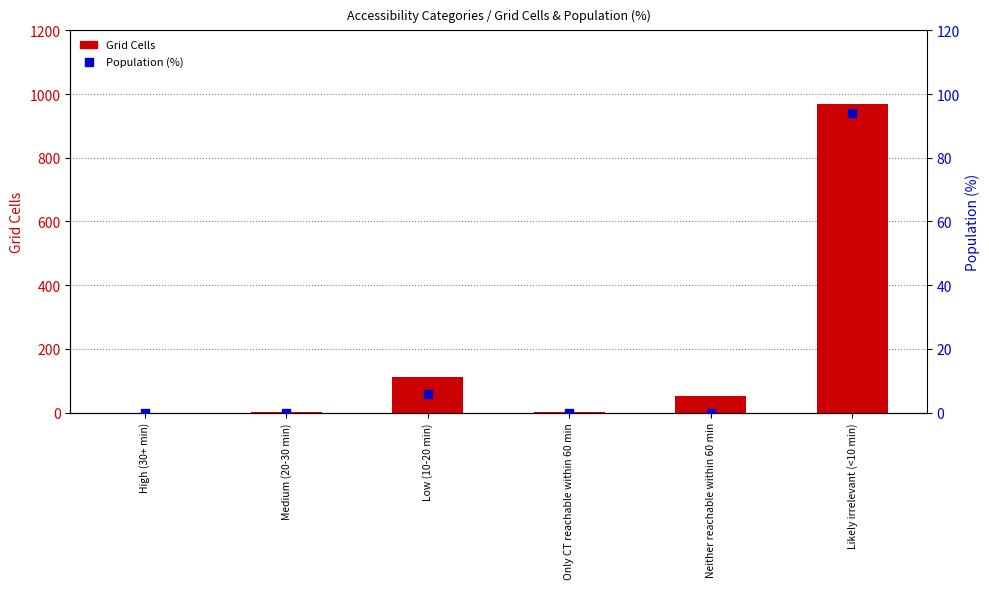

What are all the series names shown in the legend?

Grid Cells, Population (%)